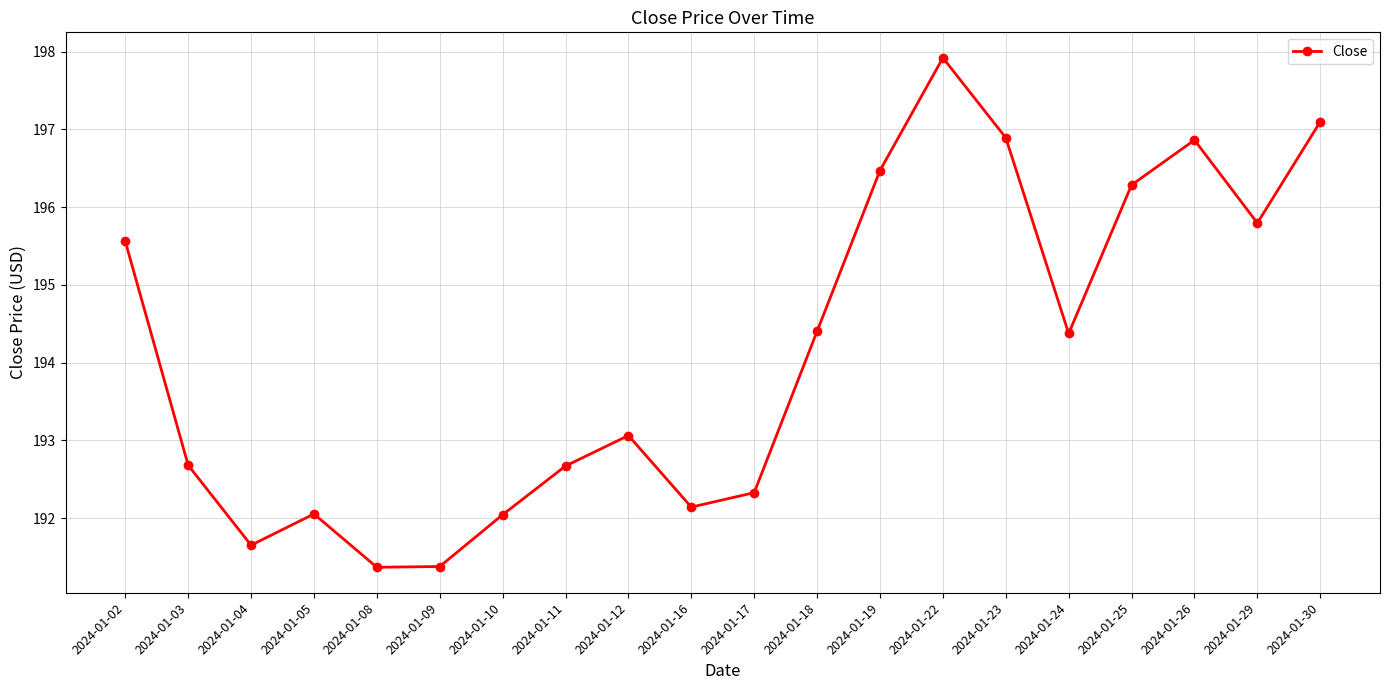

What is the smallest value displayed?

191.4